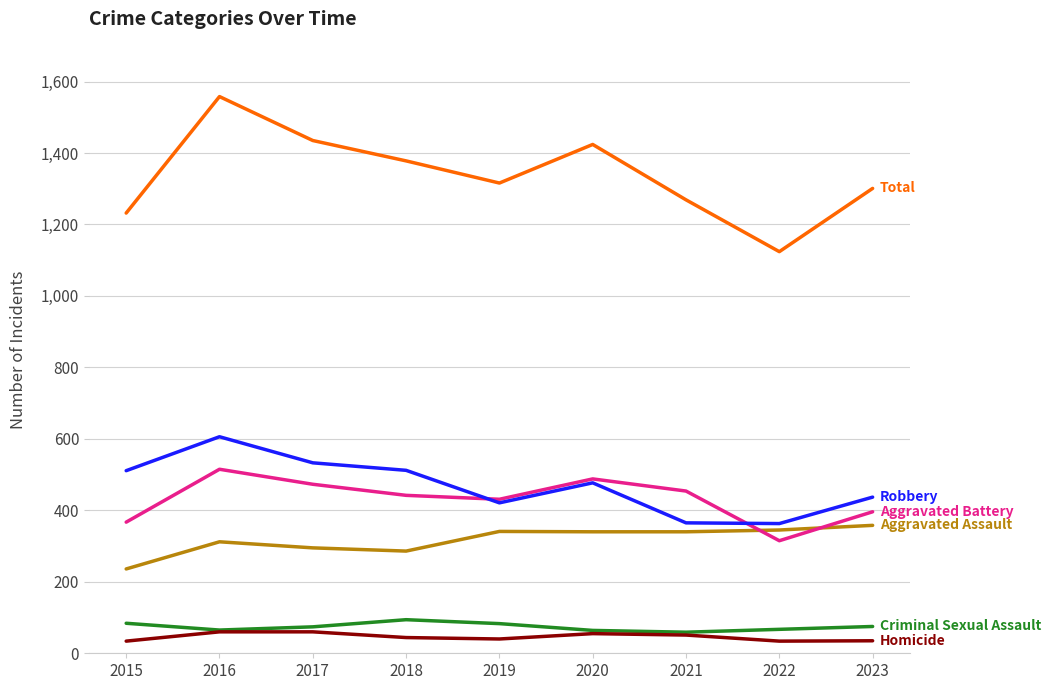

At which category is the sum across all series the highest?

2016